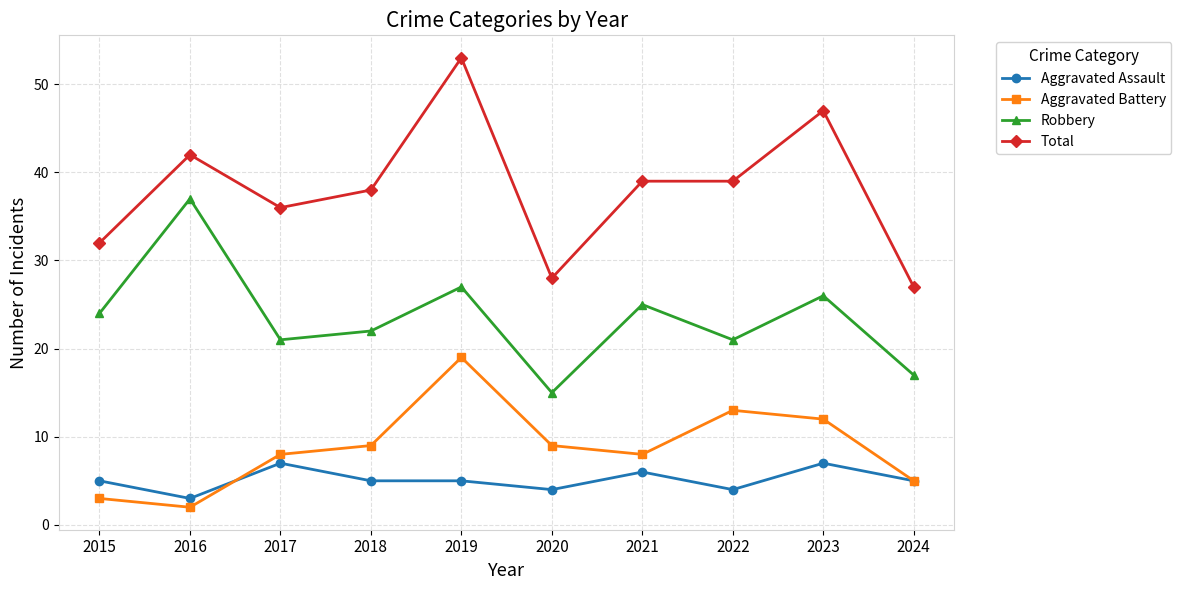

List the series in order of their peak value, lowest first.

Aggravated Assault, Aggravated Battery, Robbery, Total